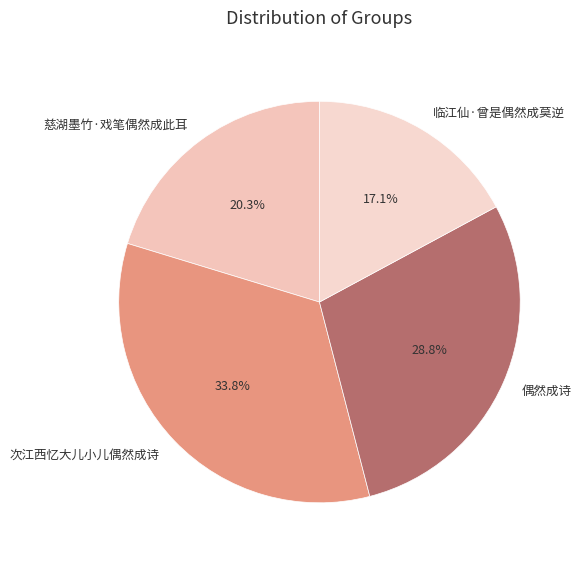

To the nearest percent, what is the difference between the 临江仙·曾是偶然成莫逆 and 偶然成诗 slice percentages?

12%